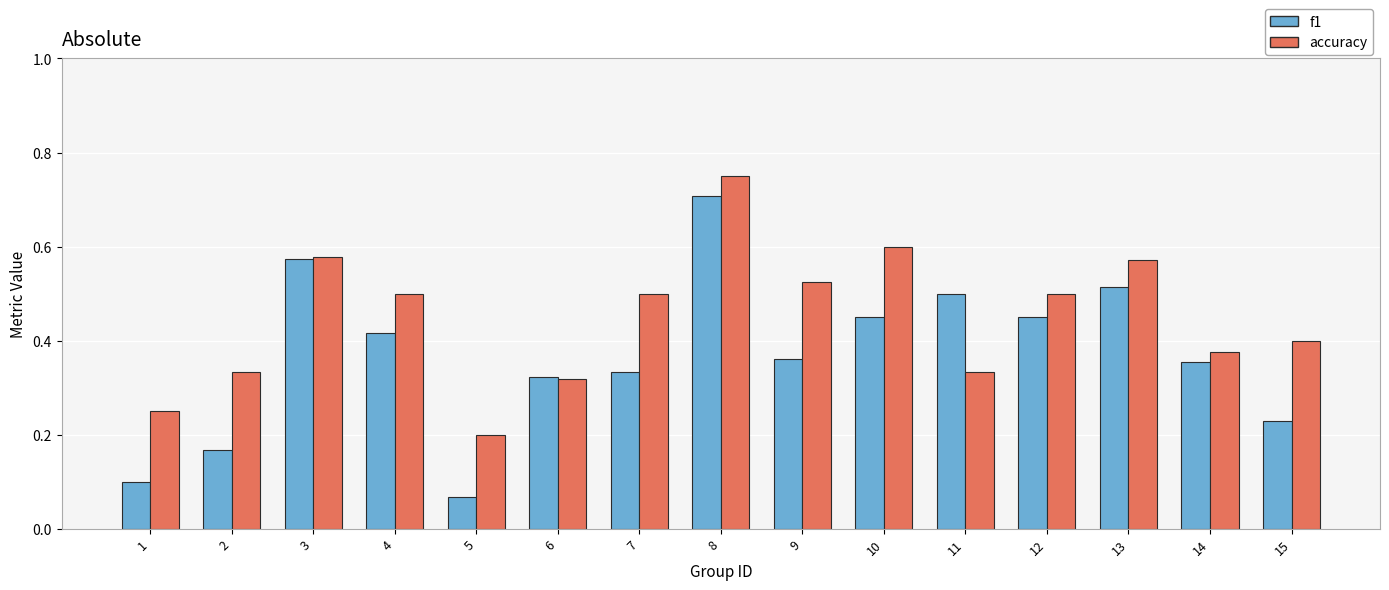

How many groups of bars are there?

15